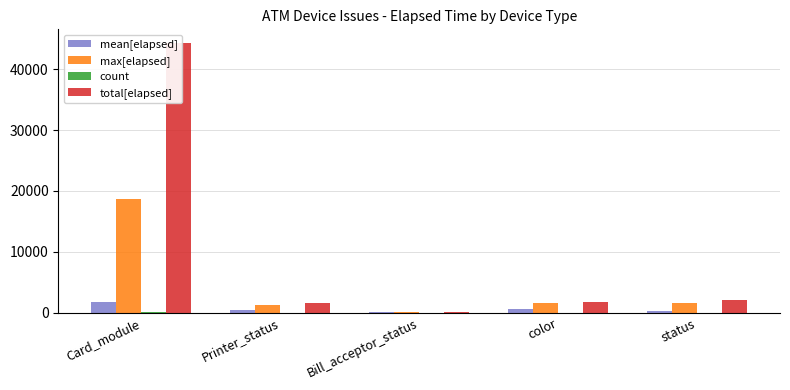

What is the highest value of the max[elapsed] series?

18663.0